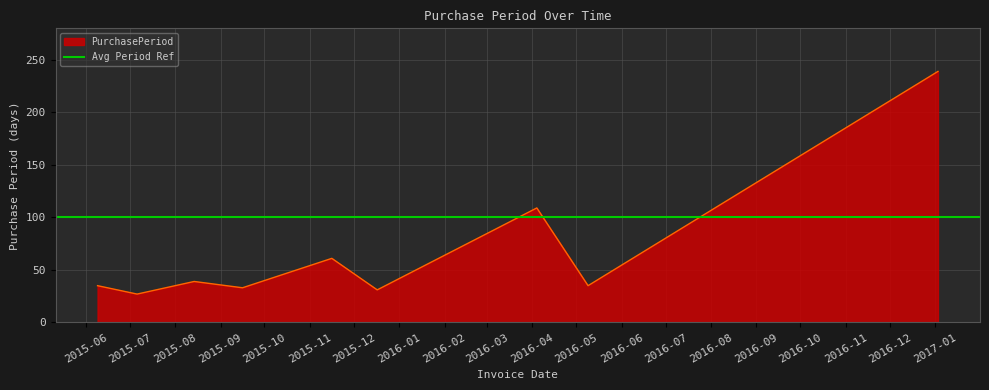

What is the minimum value shown in the chart?

27